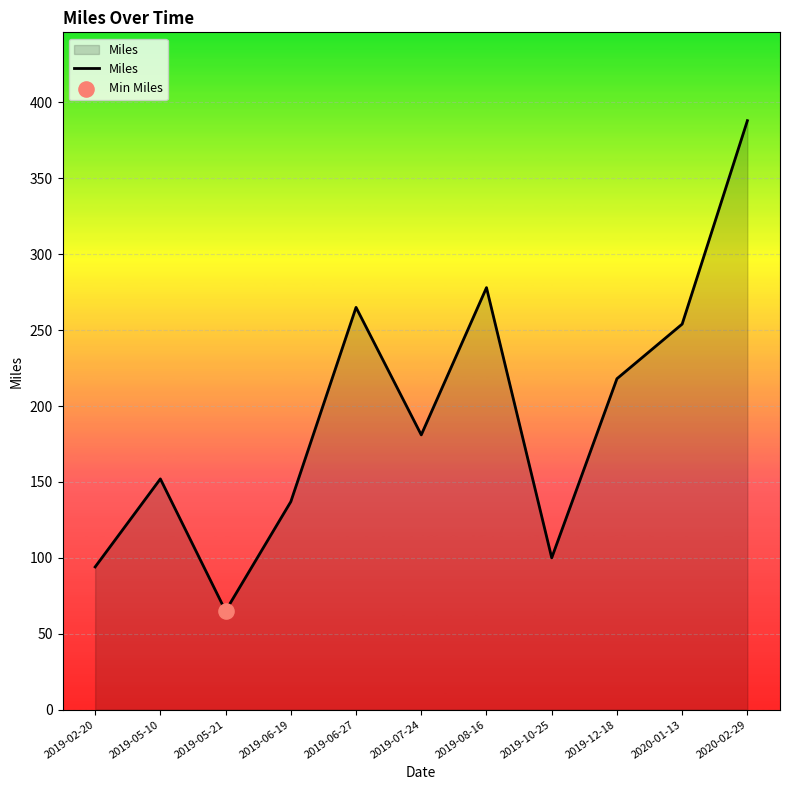

What is the change in value from 2019-08-16 to 2019-10-25?

-178